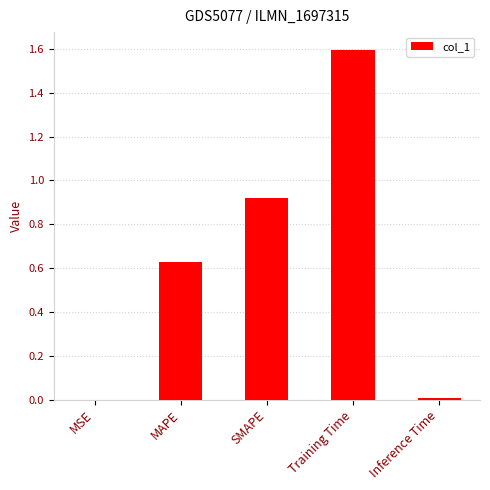

Is it true that the value at Inference Time is 0.0?

True